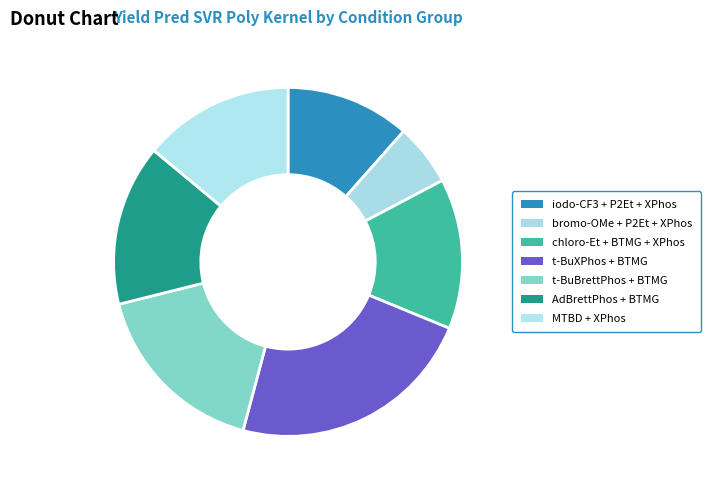

How many segments does this pie chart have?

7